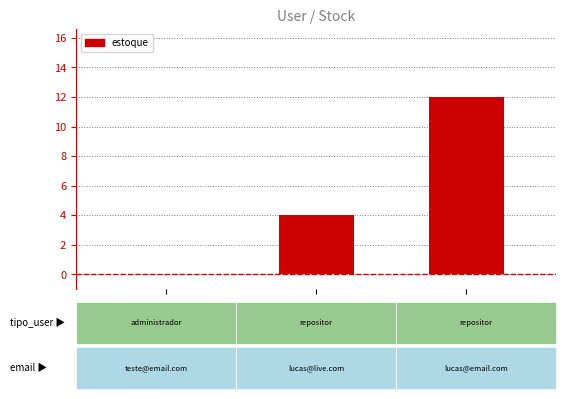

Reading left to right, what are all the values shown in this chart?

12=0	13=4	14=12